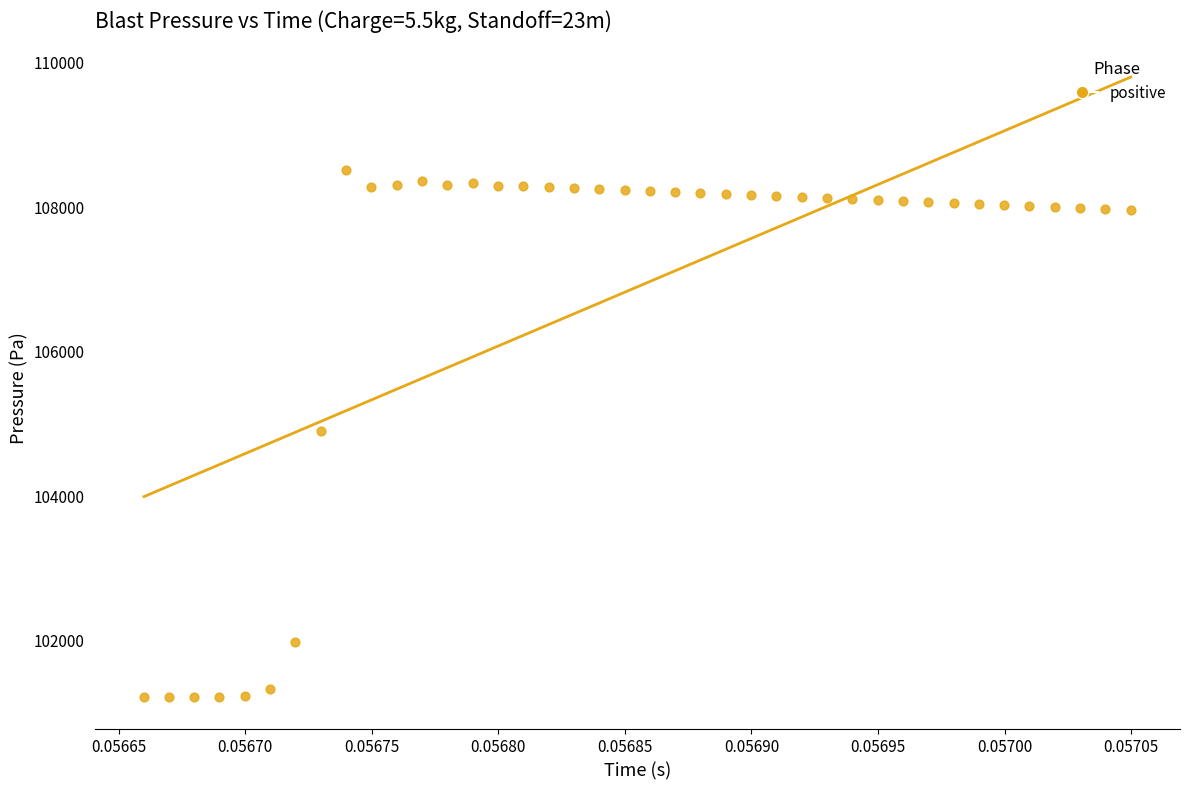

What is the range of Y values (max minus min)?

7301.6